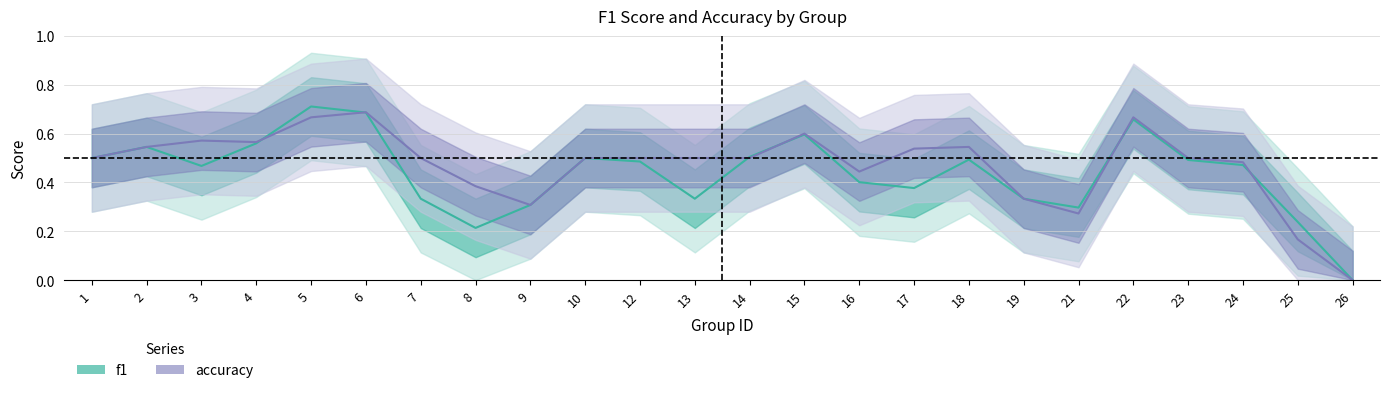

Reading left to right, what are all the values shown in this chart?

f1: 0.5	0.5	0.5	0.6	0.7	0.7	0.3	0.2	0.3	0.5	0.5	0.3	0.5	0.6	0.4	0.4	0.5	0.3	0.3	0.7	0.5	0.5	0.2	0.0
accuracy: 0.5	0.5	0.6	0.6	0.7	0.7	0.5	0.4	0.3	0.5	0.5	0.5	0.5	0.6	0.4	0.5	0.5	0.3	0.3	0.7	0.5	0.5	0.2	0.0